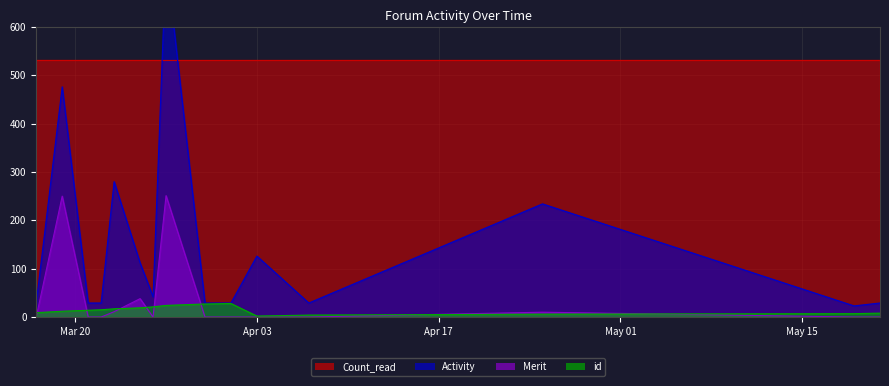

What is the label of the 15th point from the right?

2018-03-17